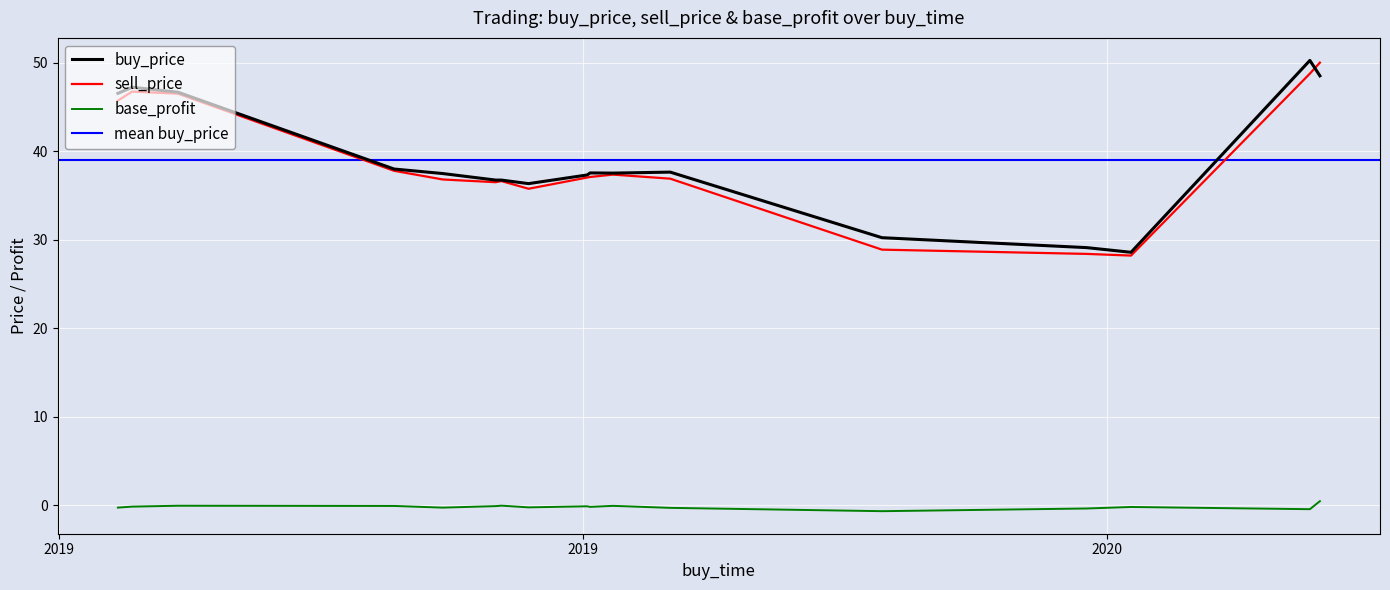

How many data points in base_profit are above 0?

1